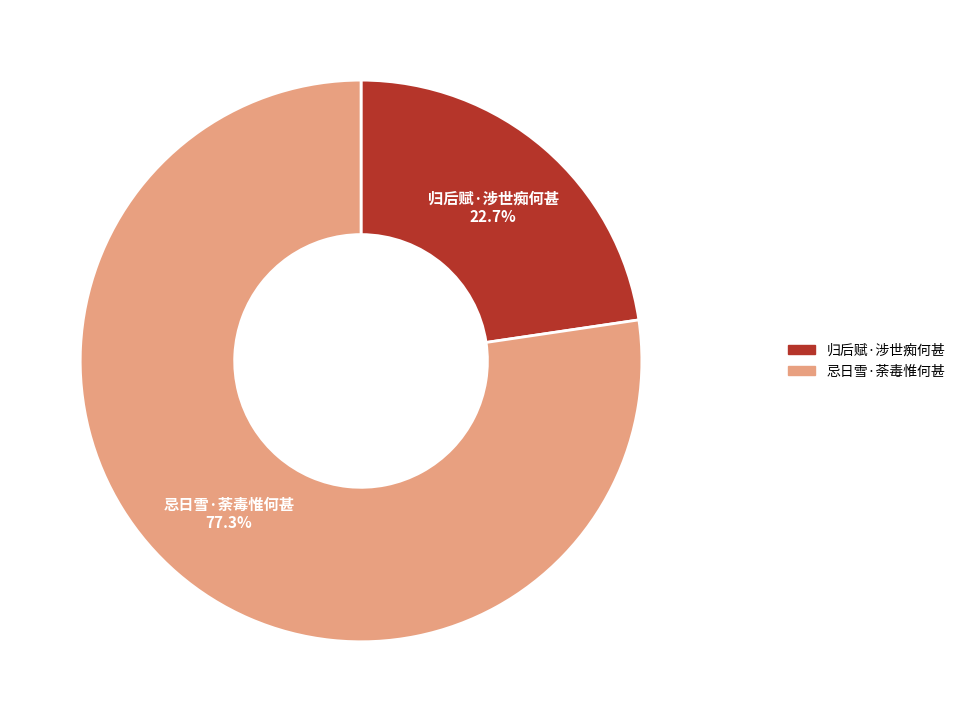

To the nearest percent, what is the difference between the largest and smallest slice percentages?

55%